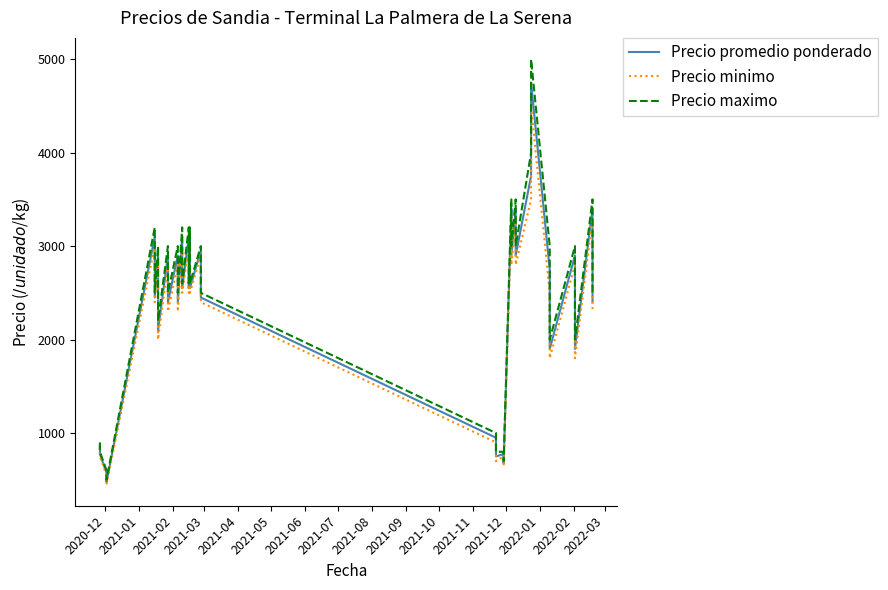

How many data points in Precio promedio ponderado are above 2550?

19